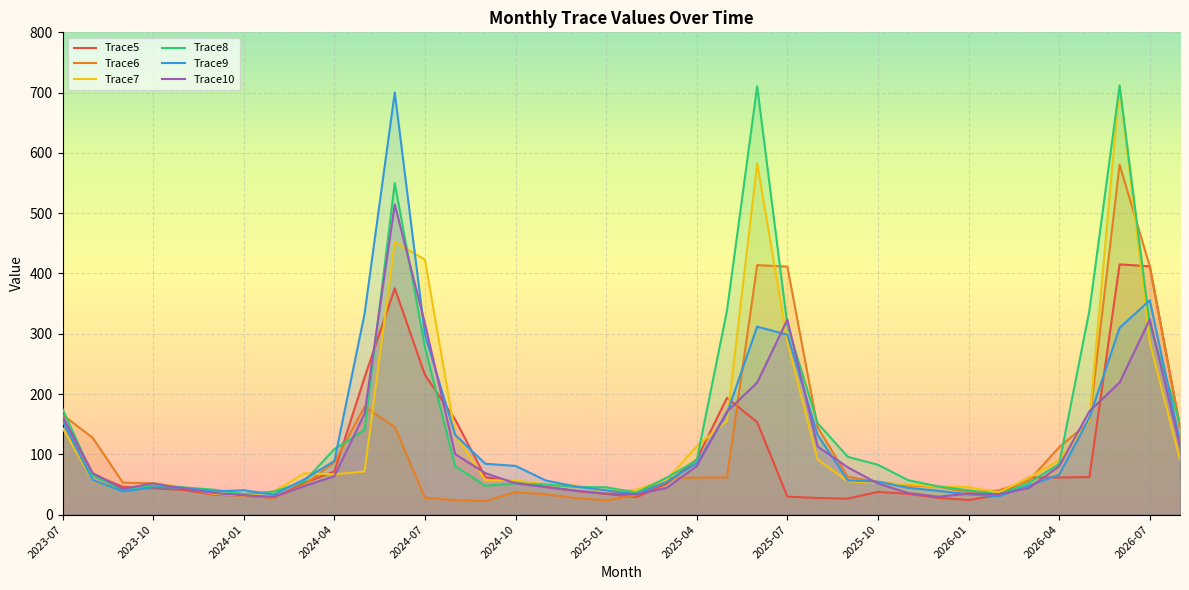

At how many categories does at least one series exceed 289?

9